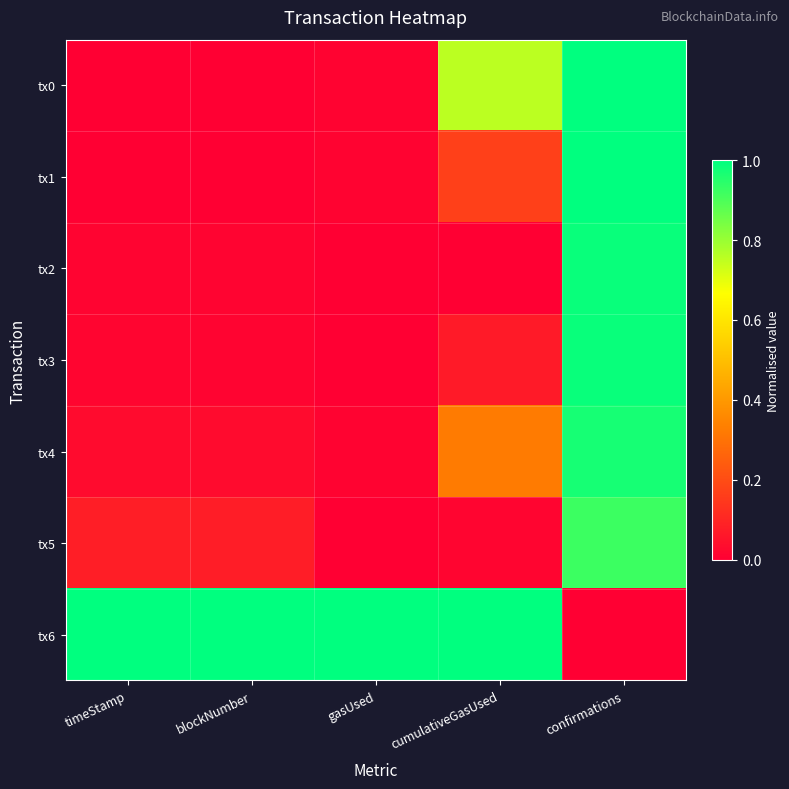

Which series changed the most between gasUsed and cumulativeGasUsed?

tx0